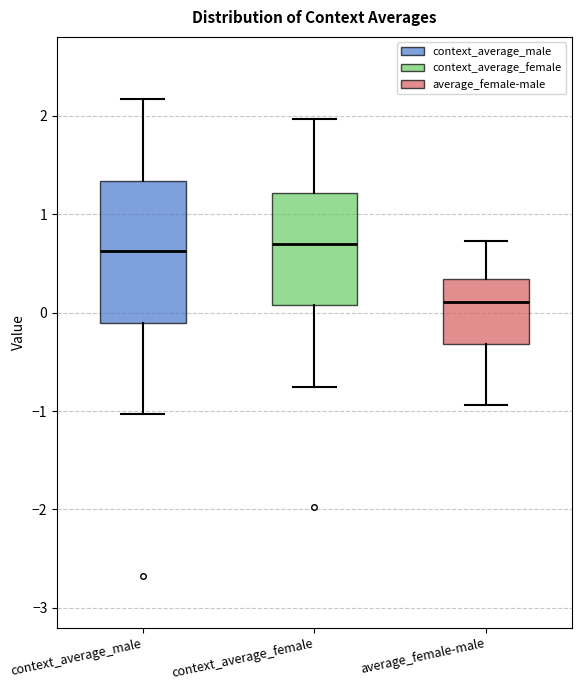

Reading left to right, transcribe this box plot: for each box, give where its median line is, the range the box spans, and where its two whiskers end, as read against the y-axis. The values are not printed on the chart, so give them approximately, as read against the axis.

context_average_male: median 0.6, box -0.1 to 1.3, whiskers -1.0 to 2.2
context_average_female: median 0.7, box 0.1 to 1.2, whiskers -0.8 to 2.0
average_female-male: median 0.1, box -0.3 to 0.3, whiskers -0.9 to 0.7